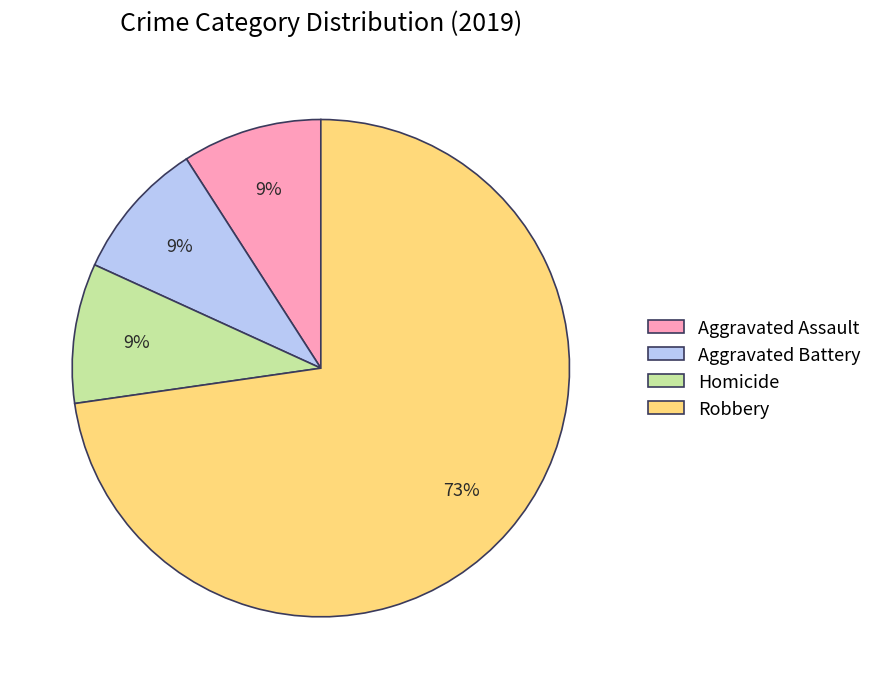

How many segments does this pie chart have?

4